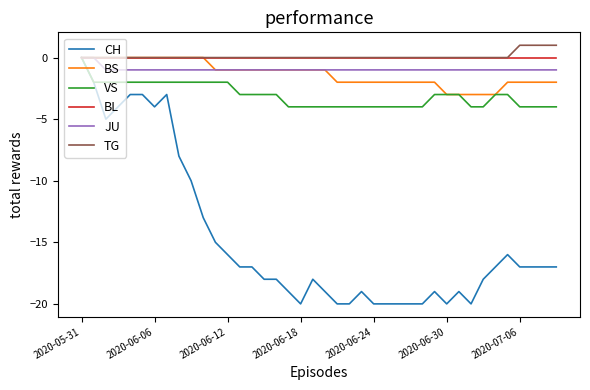

What is the smallest value displayed?

-20